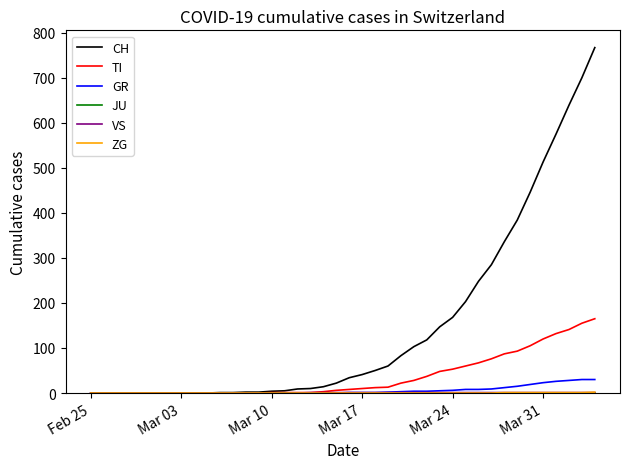

Which series has the largest total across all categories?

CH